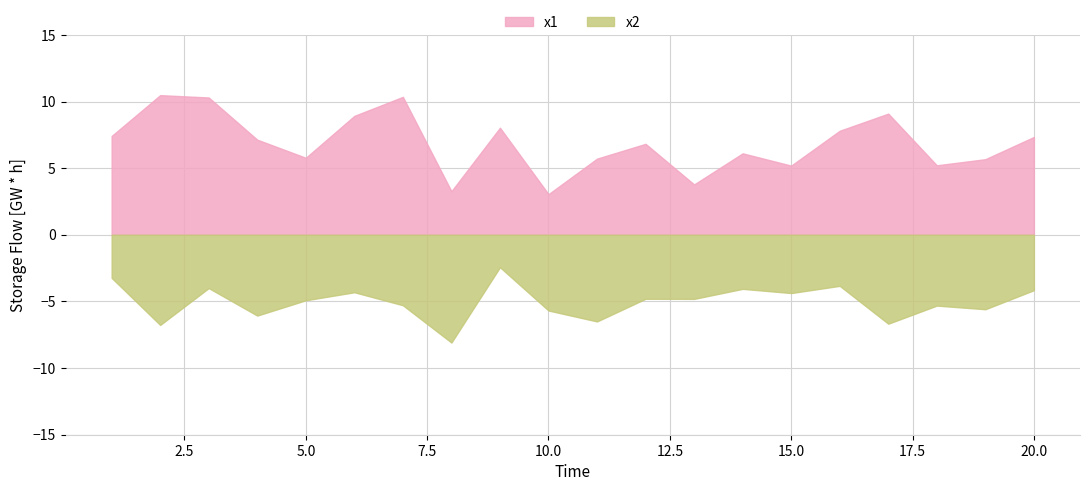

Rank the categories by x1 value from lowest to highest.

10, 8, 13, 15, 18, 19, 11, 5, 14, 12, 4, 20, 1, 16, 9, 6, 17, 3, 7, 2